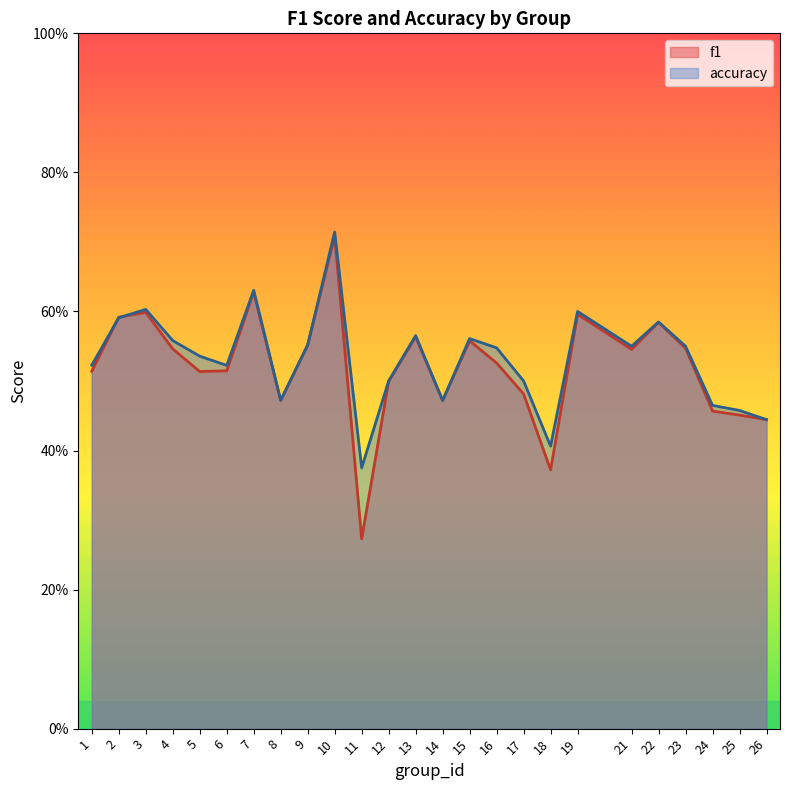

What are all the series names shown in the legend?

f1, accuracy